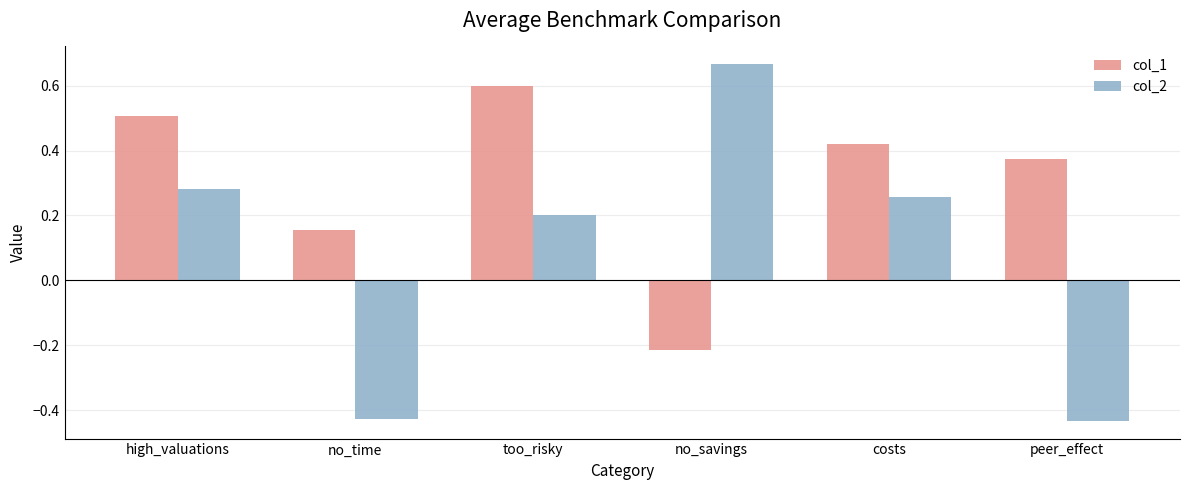

At which label is col_1 closest to 0?

no_time